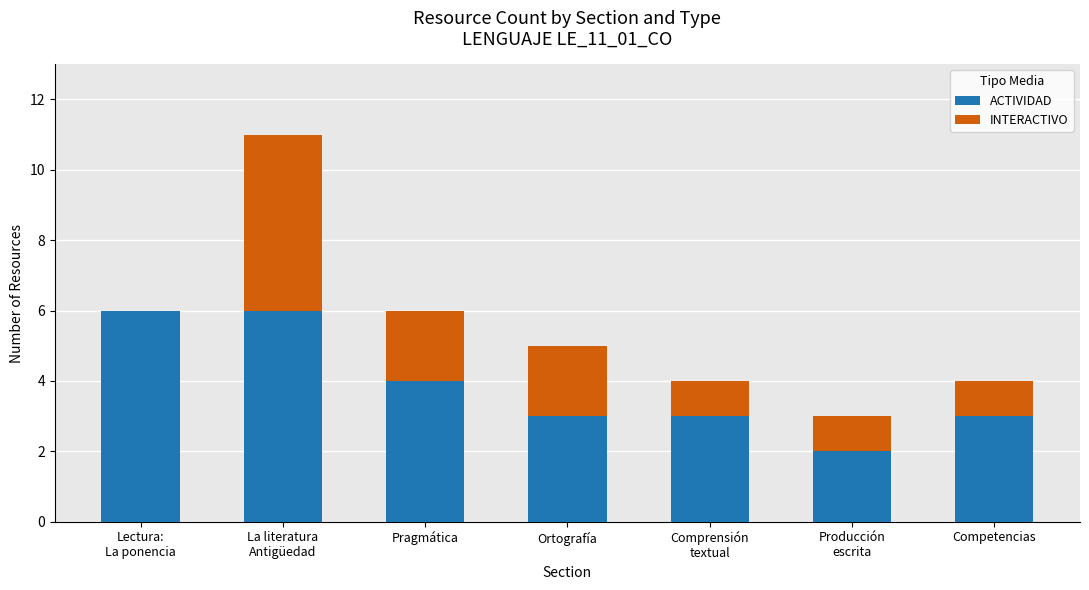

What is the highest value of the ACTIVIDAD series?

6